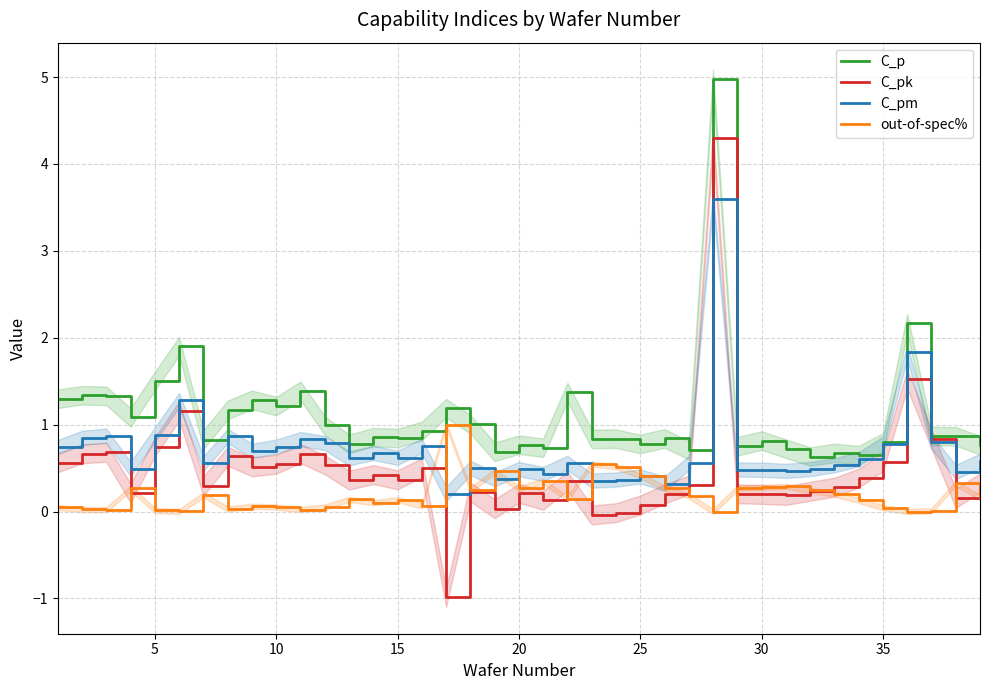

True or false: C_pk has a value of 0.6 at 35.

True